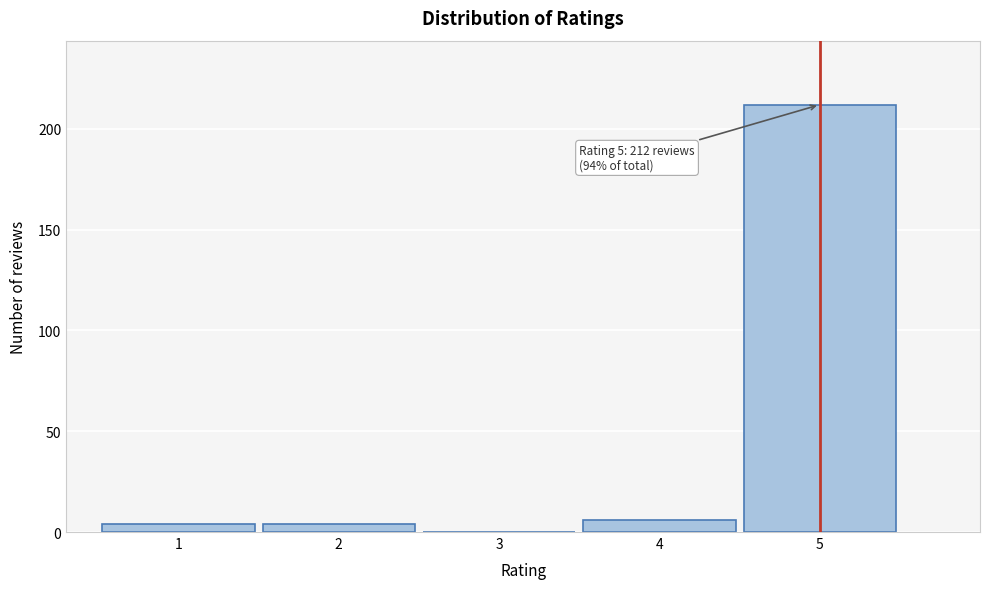

Reading left to right, what are all the values shown in this chart?

1=4	2=4	3=0	4=6	5=212